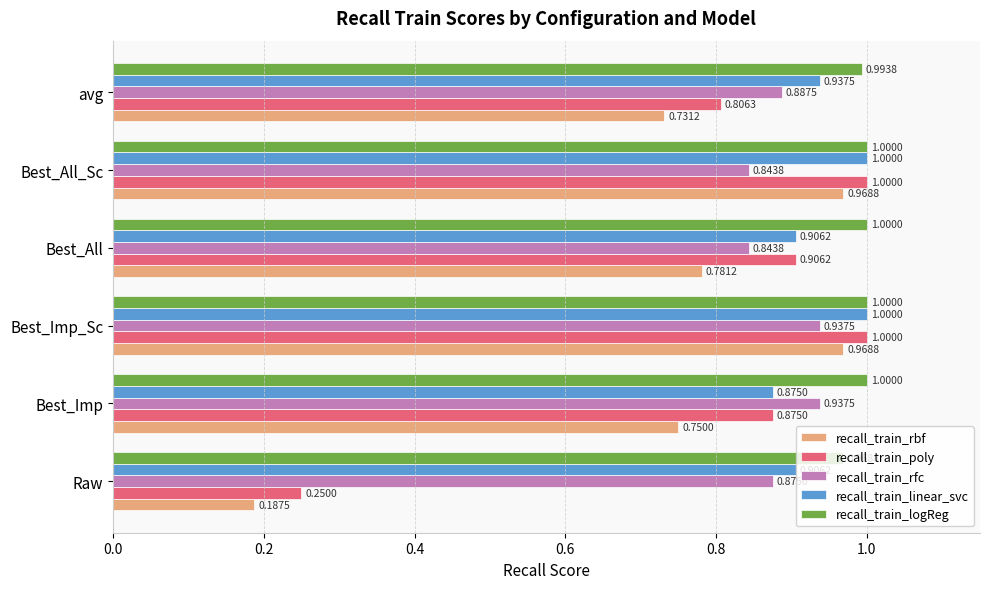

How many categories are shown in the chart?

6